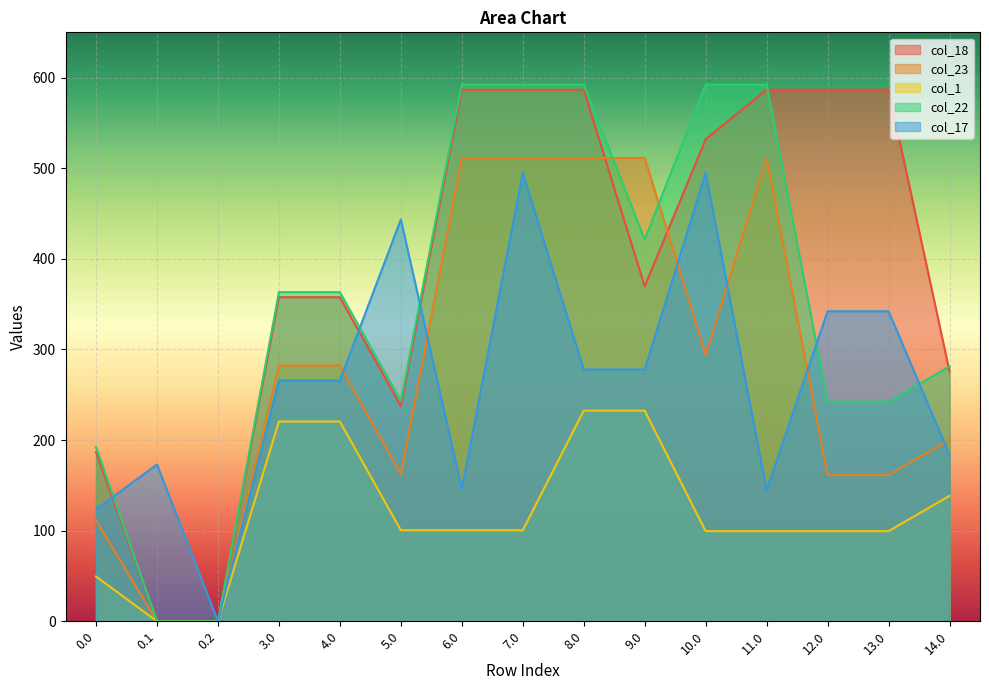

True or false: col_1 and col_17 cross at least once.

False